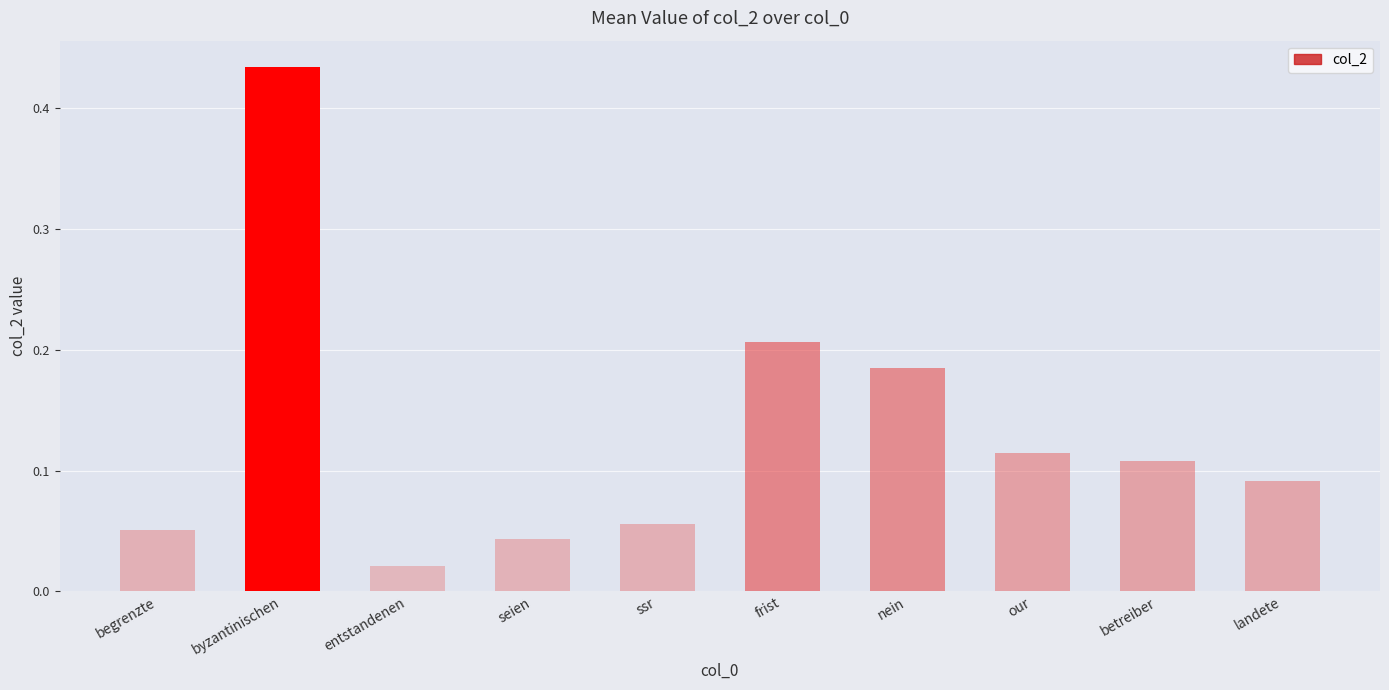

Is it true that the value at betreiber is 0.2?

False